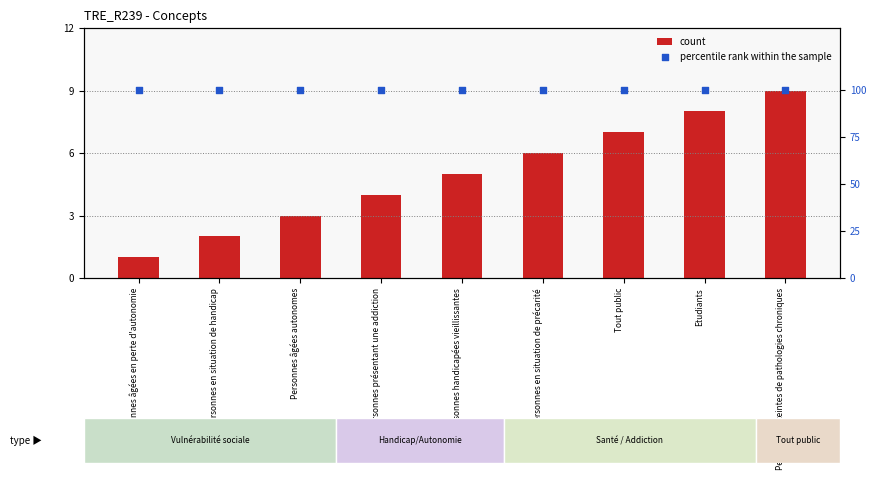

Which series has the widest spread of Y values?

count